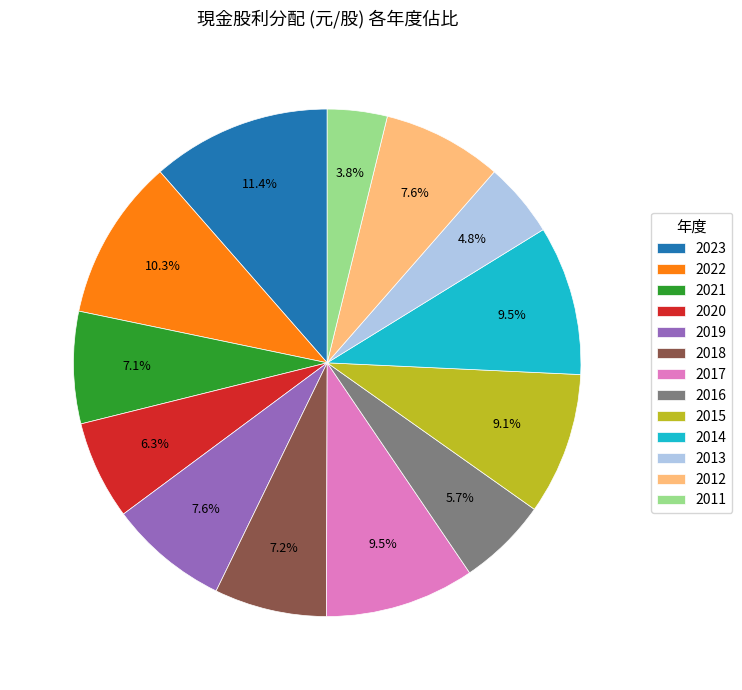

Is it true that 2016 is 6% of the pie?

True